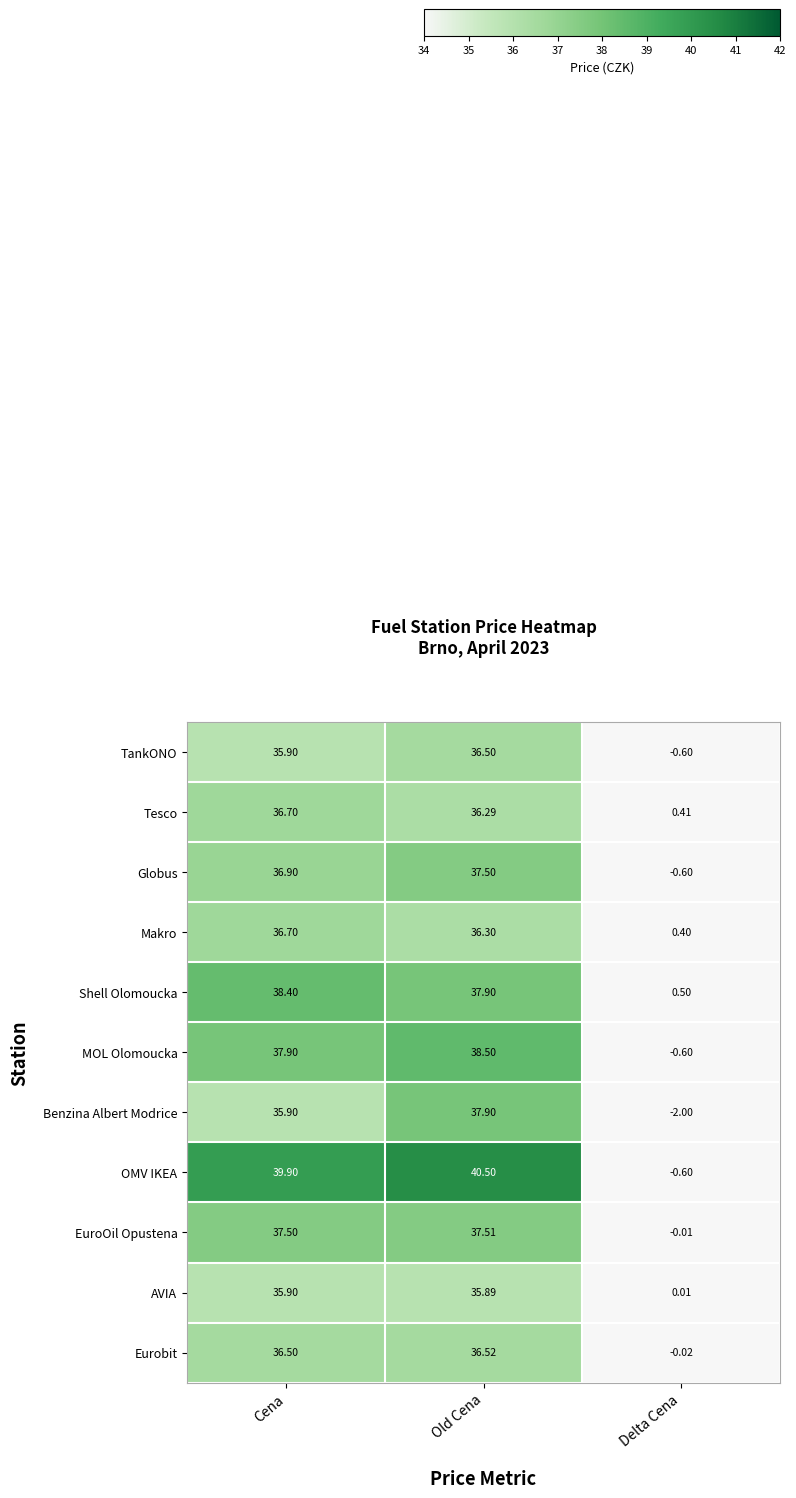

At which category does the chart reach its minimum across all series?

Delta Cena